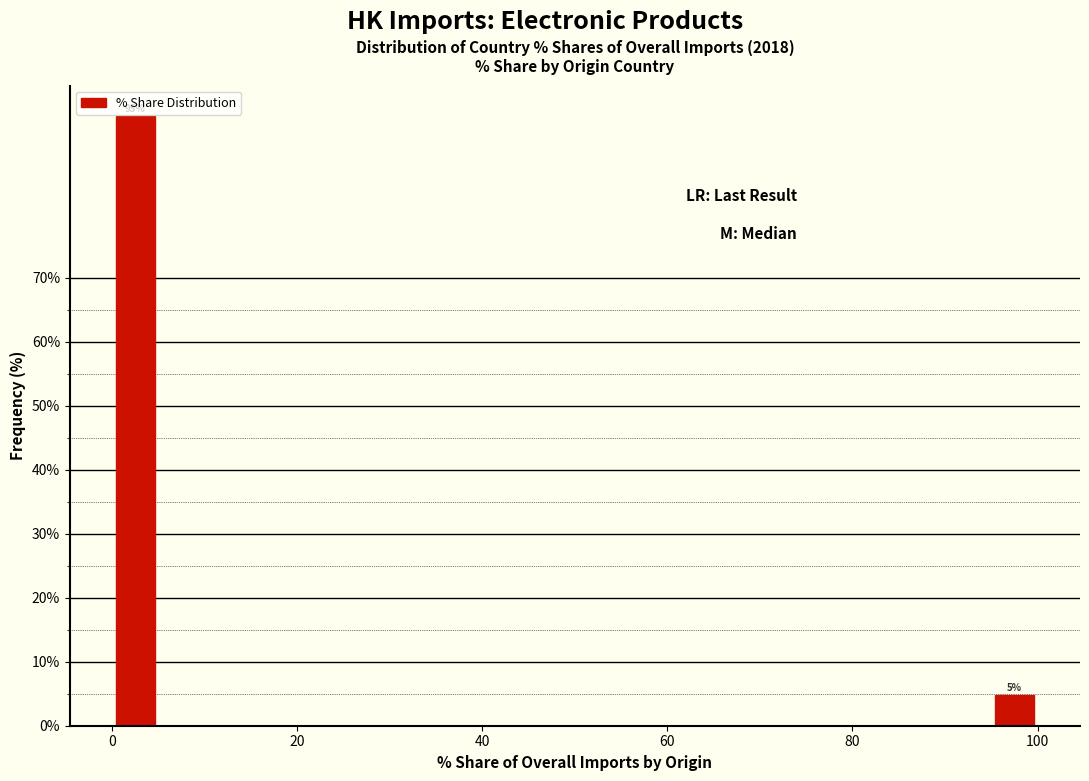

Read against the x-axis, roughly where is the centre of the tallest bar?

2